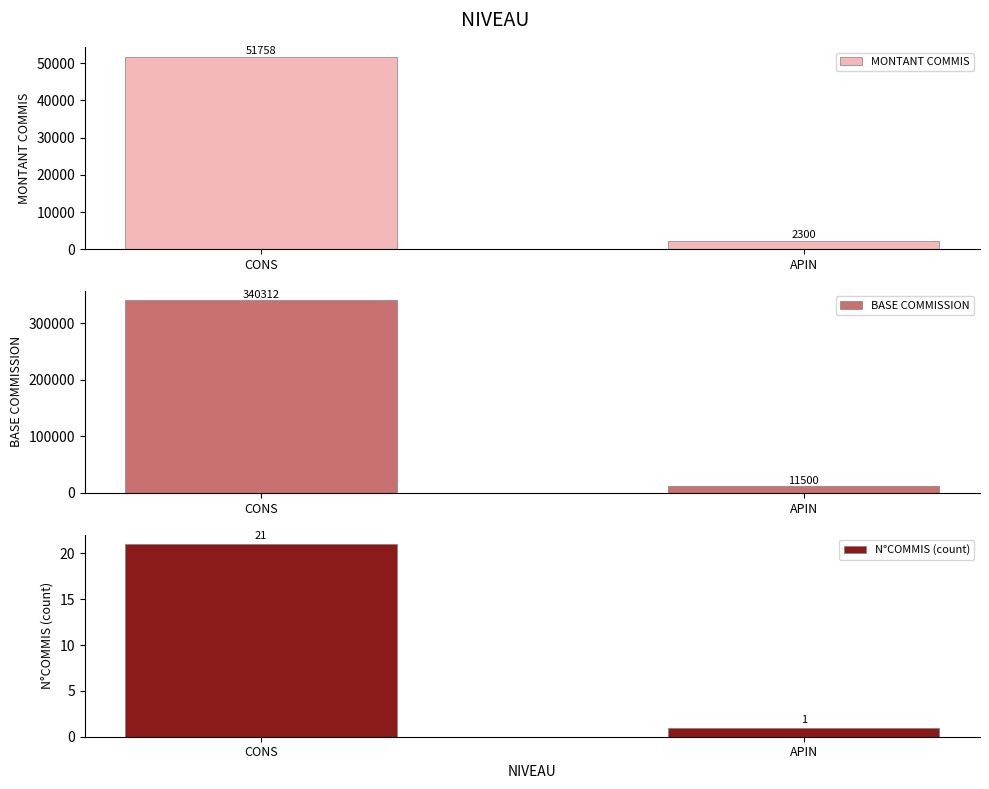

What is the maximum value shown in the chart?

340312